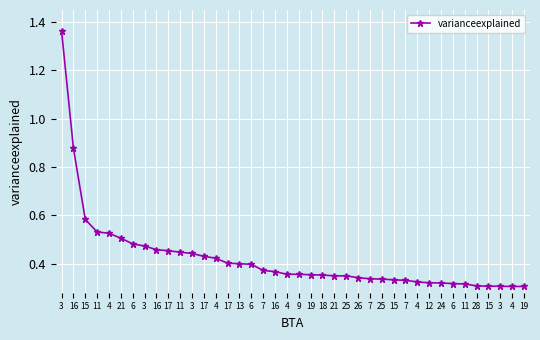

Rank the categories by value from highest to lowest.

3, 16, 15, 11, 4, 21, 6, 3, 16, 17, 11, 3, 17, 4, 17, 13, 6, 7, 16, 4, 9, 19, 18, 21, 25, 26, 7, 25, 15, 7, 4, 12, 24, 6, 11, 28, 15, 3, 4, 19